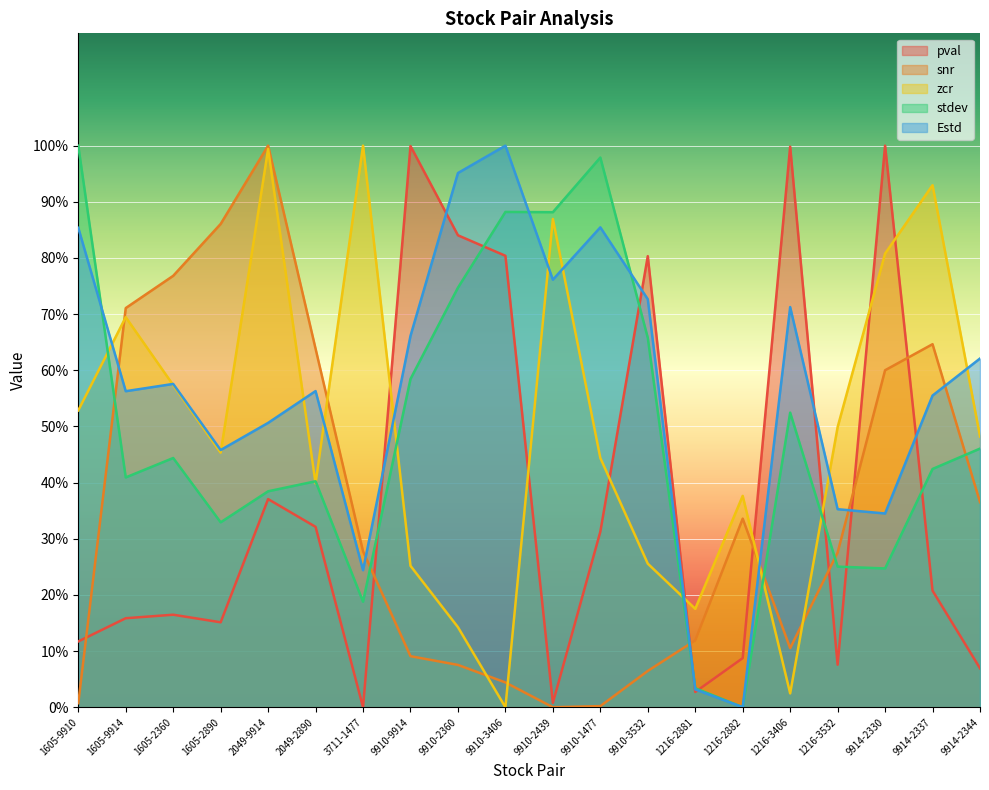

Which category has the lowest value across all series?

3711-1477